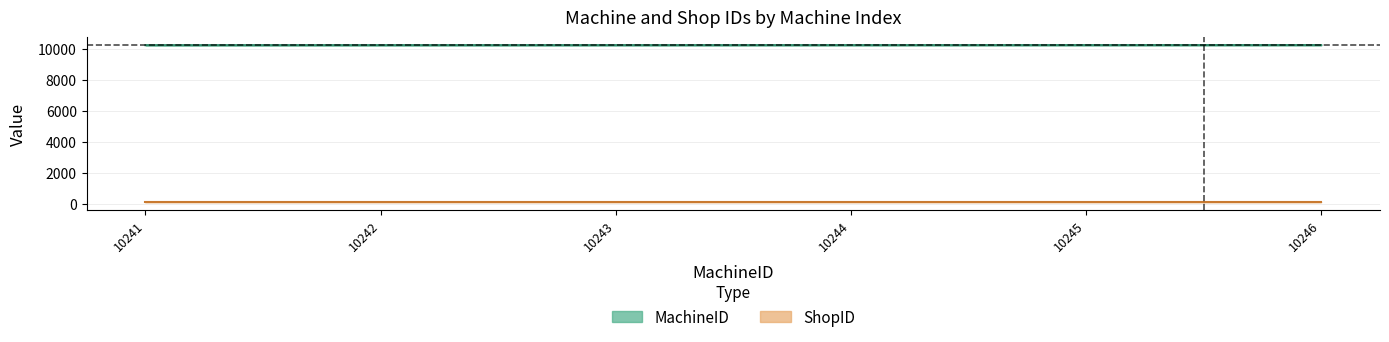

Reading left to right, list all the values displayed in this chart.

10241	10242	10243	10244	10245	10246